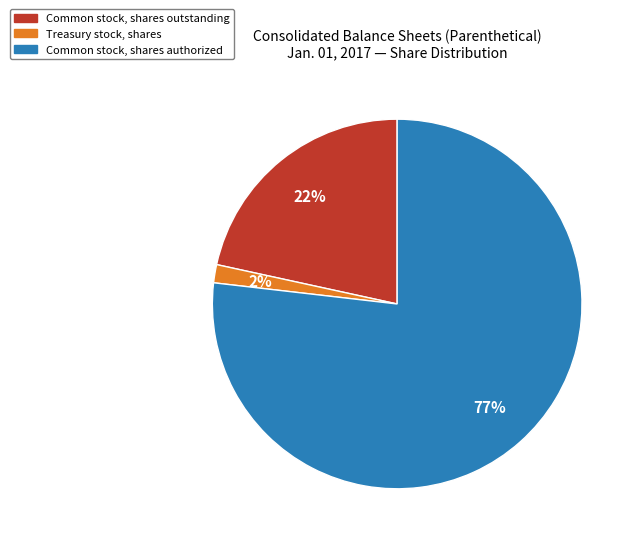

To the nearest percent, what is the difference between the Treasury stock, shares and Common stock, shares outstanding slice percentages?

20%